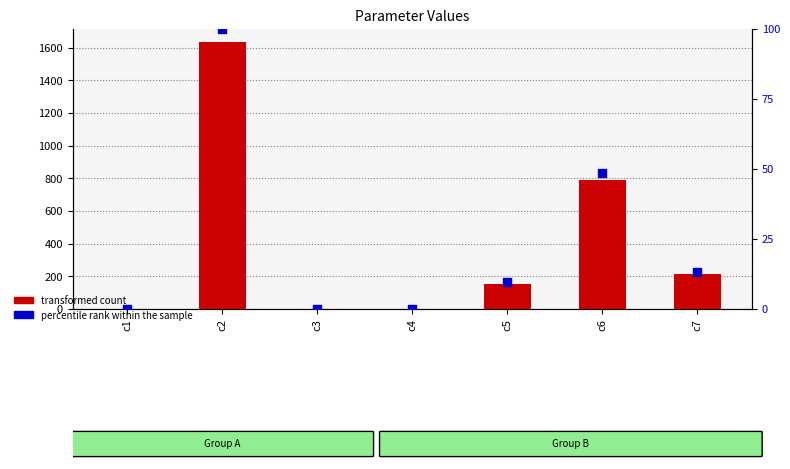

What is the total value across all series at c7?

230.5